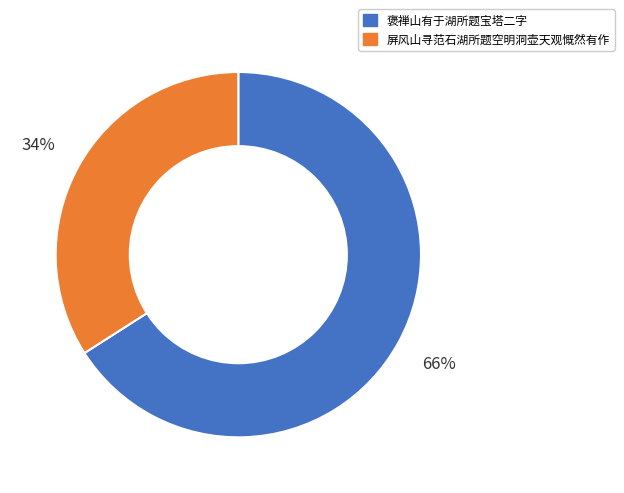

Is there any slice that represents more than half of the pie?

Yes